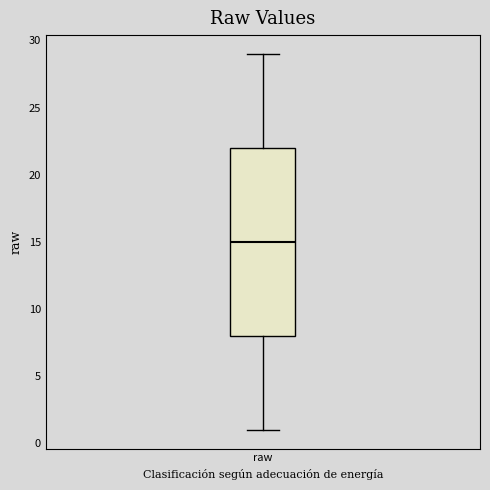

Transcribe this box plot: give where the median line is, the range the box spans, and where the two whiskers end, as read against the y-axis. The values are not printed on the chart, so give them approximately, as read against the axis.

median 15, box 8 to 22, whiskers 1 to 29